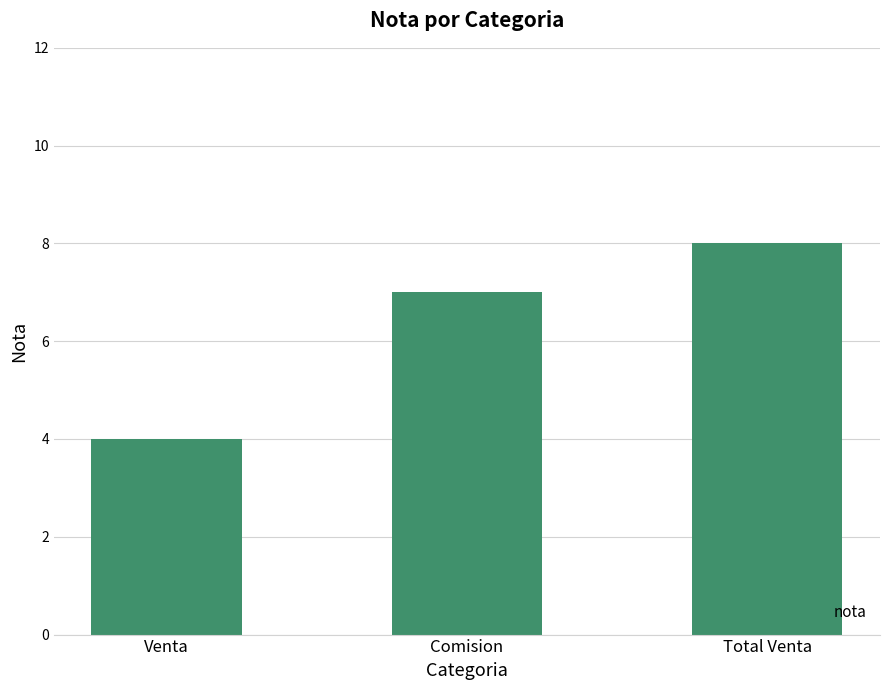

Does the chart contain any negative values?

No